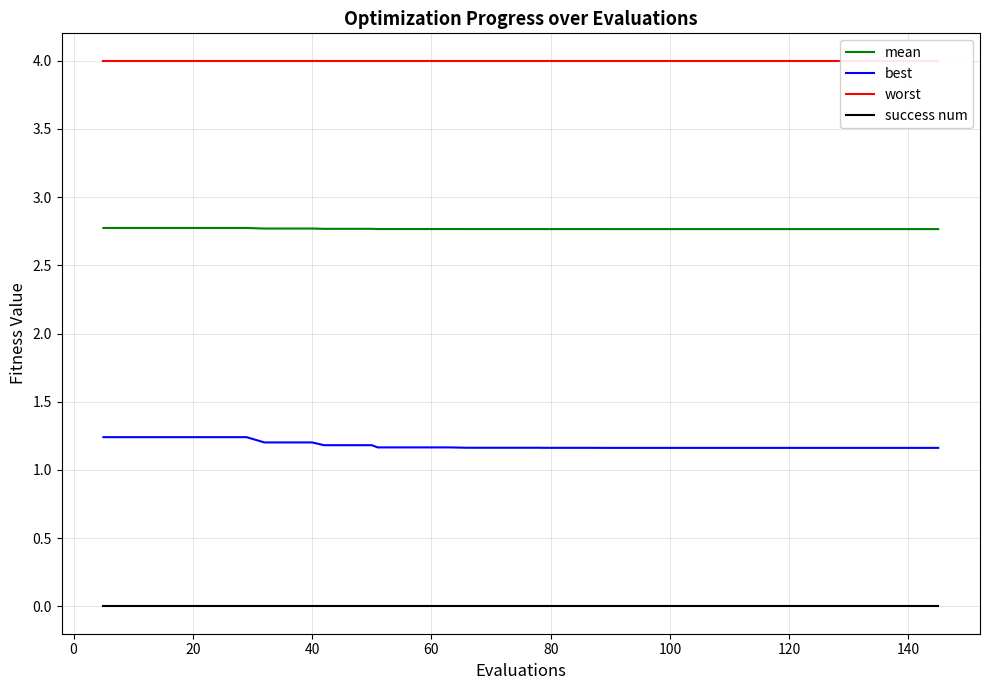

What is the difference between the maximum and second lowest values in the best series?

0.1